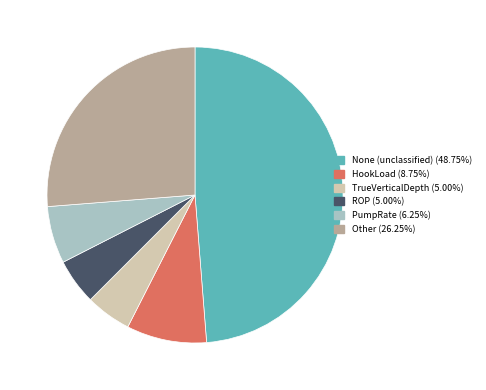

Does any single category account for the majority?

No